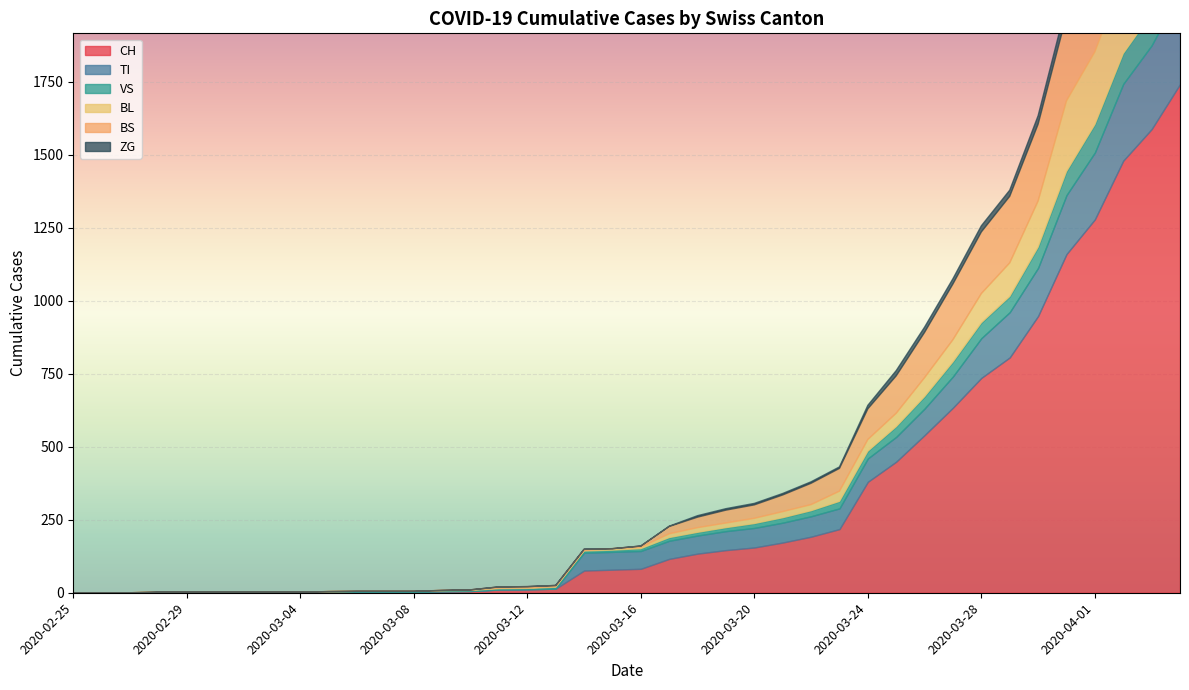

True or false: ZG has more than 1 interior local peaks.

False